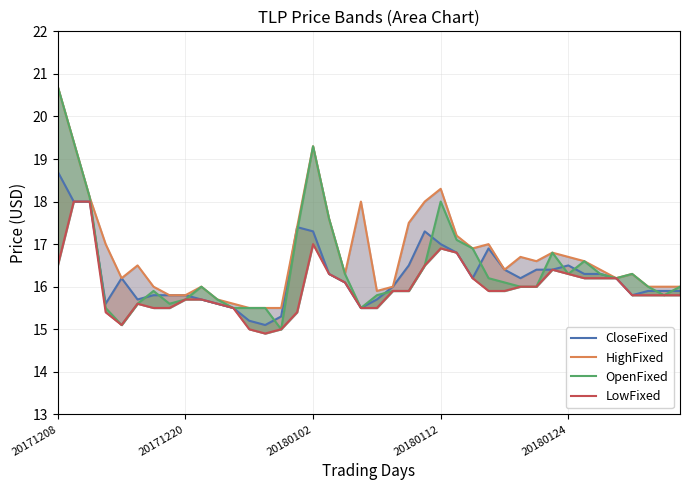

Does the chart display data point markers on the line(s)?

No